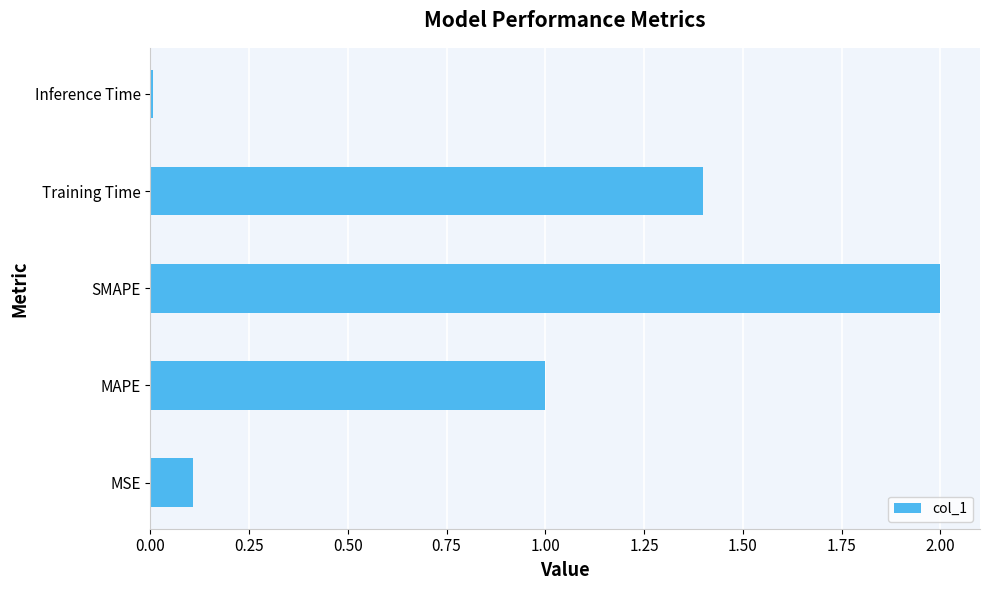

Does the chart contain stacked bars?

No